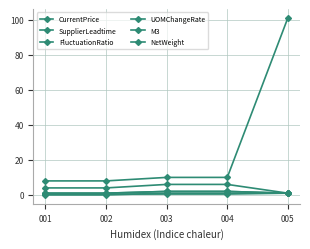

Count the number of categories in the chart.

5